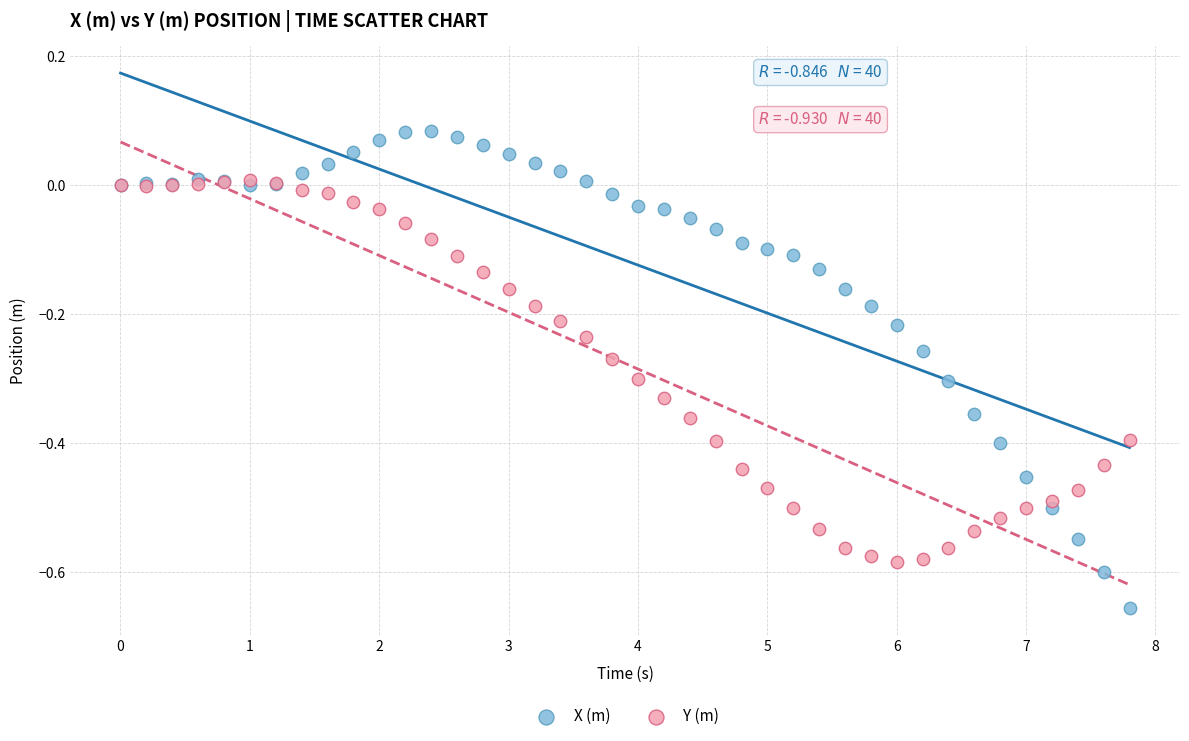

What are all the series names shown in the legend?

X (m), Y (m)